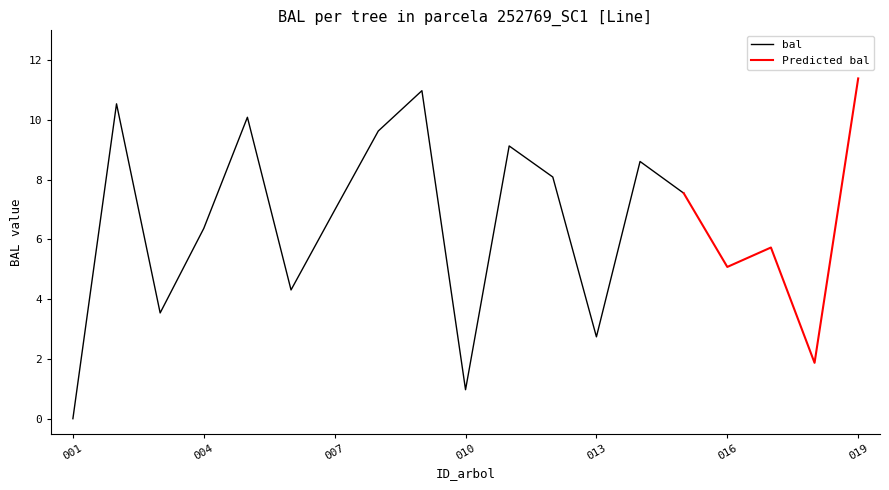

At which category does bal reach its first local peak?

252769002